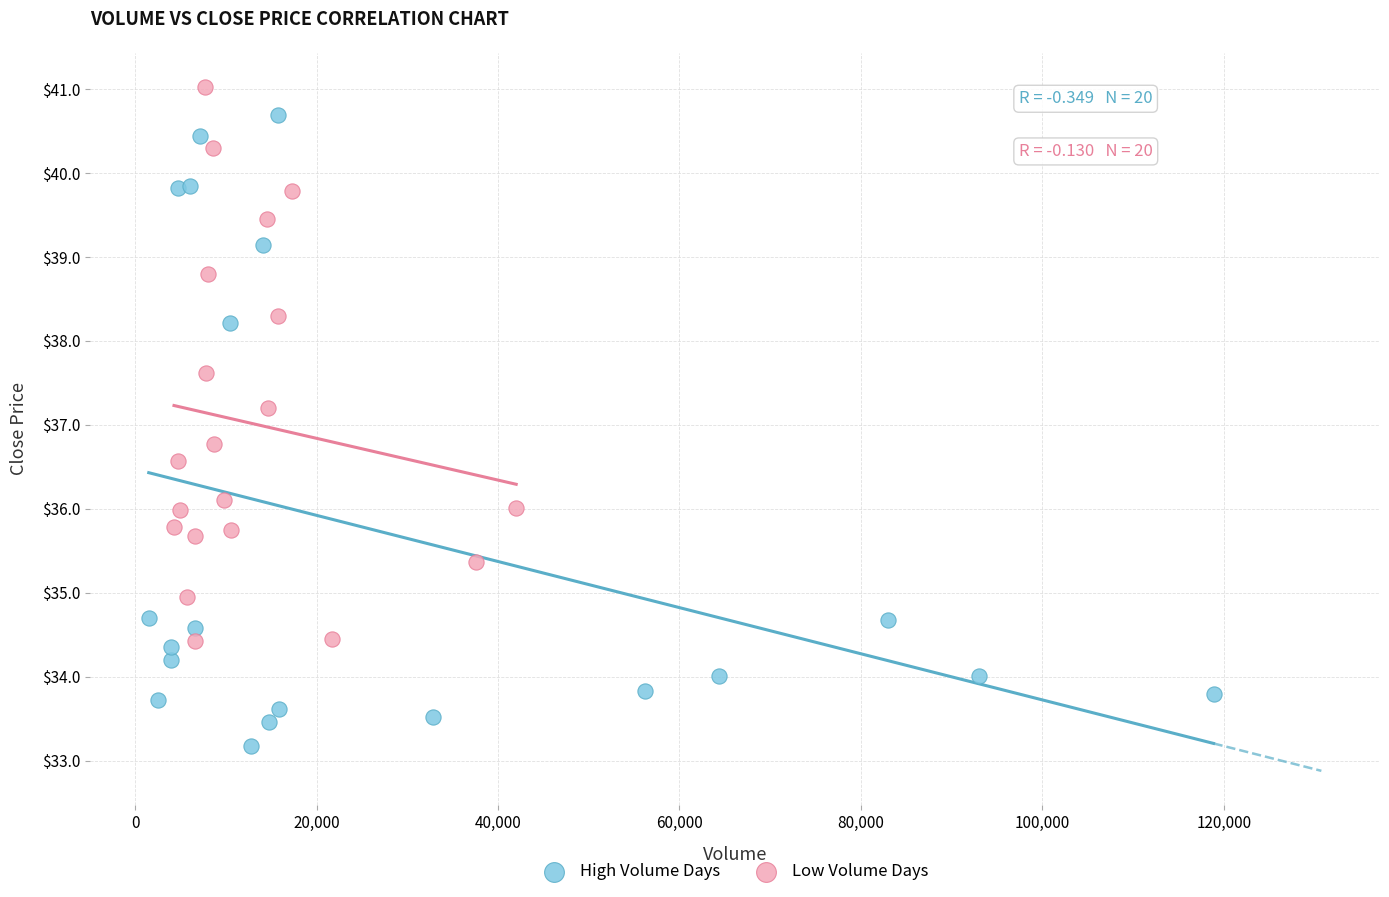

Which series has the largest Y range (max minus min)?

High Volume Days